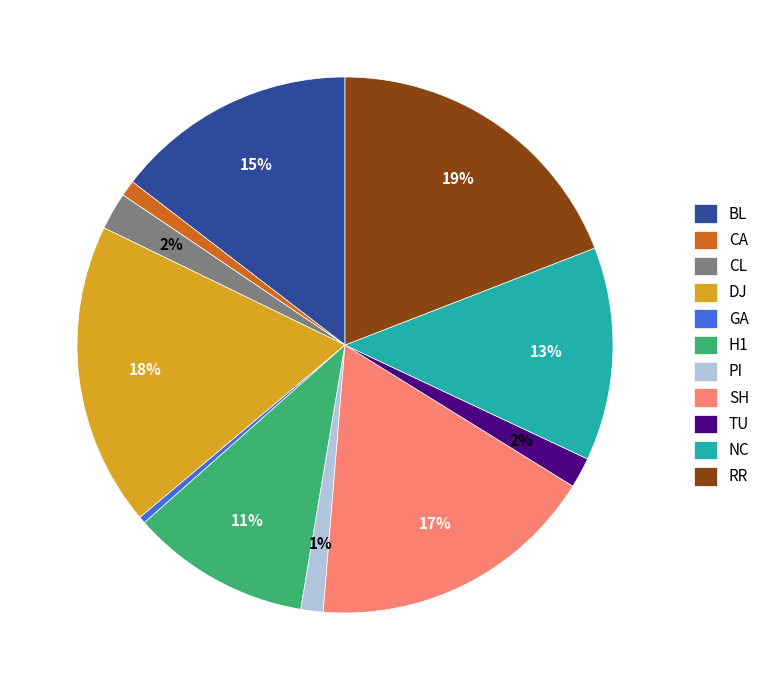

To the nearest percent, what percentage of the pie is NC?

13%